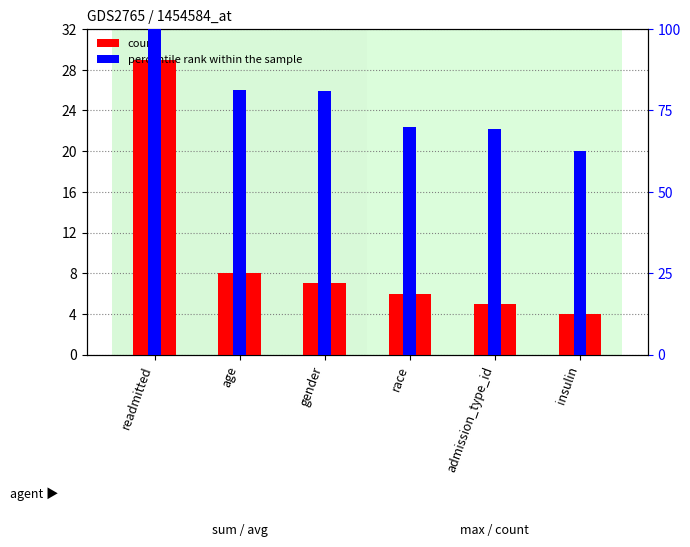

What is the average value of the count series?

9.8